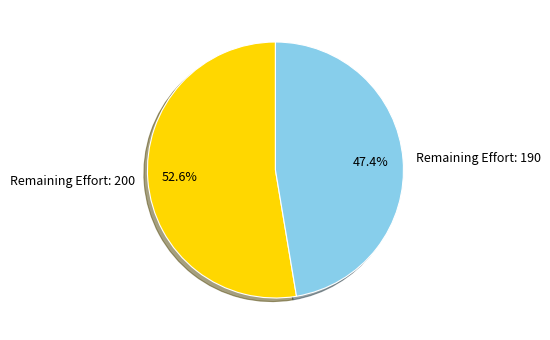

Combined, what portion of the pie is Remaining Effort: 200 and Remaining Effort: 190?

100.0%